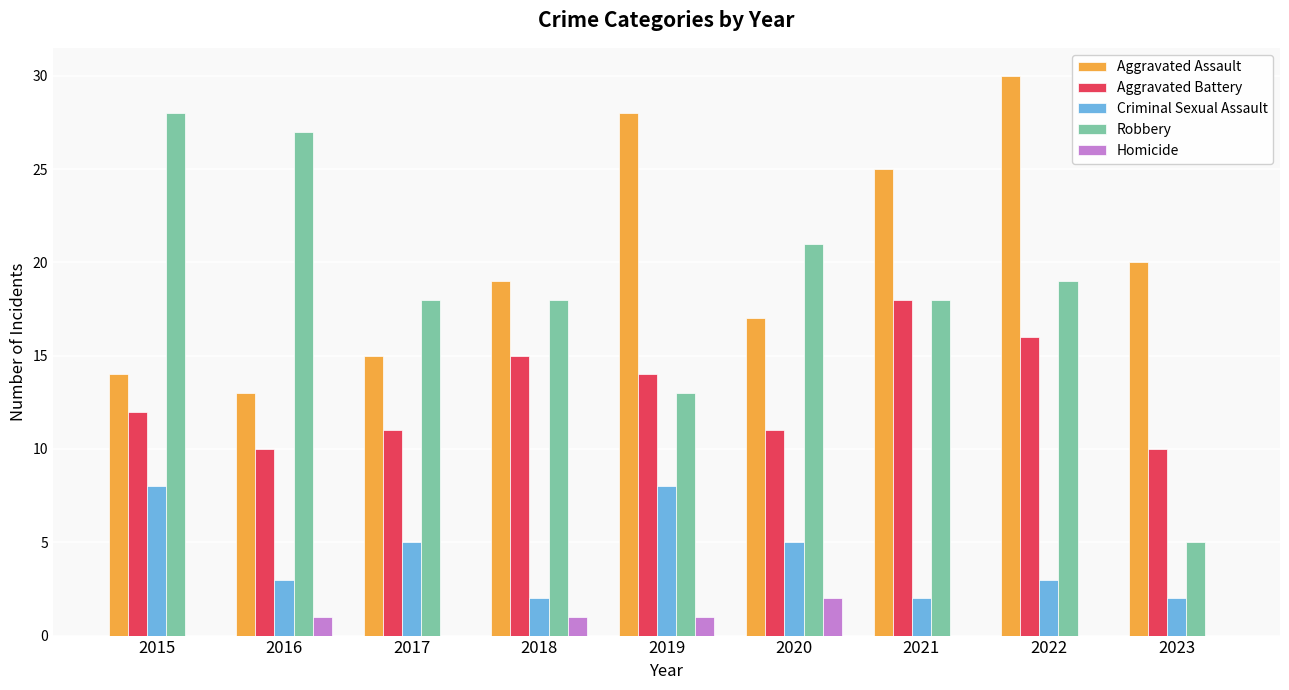

Reading left to right, extract all data points from this chart.

Aggravated Assault: 2015=14	2016=13	2017=15	2018=19	2019=28	2020=17	2021=25	2022=30	2023=20
Aggravated Battery: 2015=12	2016=10	2017=11	2018=15	2019=14	2020=11	2021=18	2022=16	2023=10
Criminal Sexual Assault: 2015=8	2016=3	2017=5	2018=2	2019=8	2020=5	2021=2	2022=3	2023=2
Robbery: 2015=28	2016=27	2017=18	2018=18	2019=13	2020=21	2021=18	2022=19	2023=5
Homicide: 2015=0	2016=1	2017=0	2018=1	2019=1	2020=2	2021=0	2022=0	2023=0